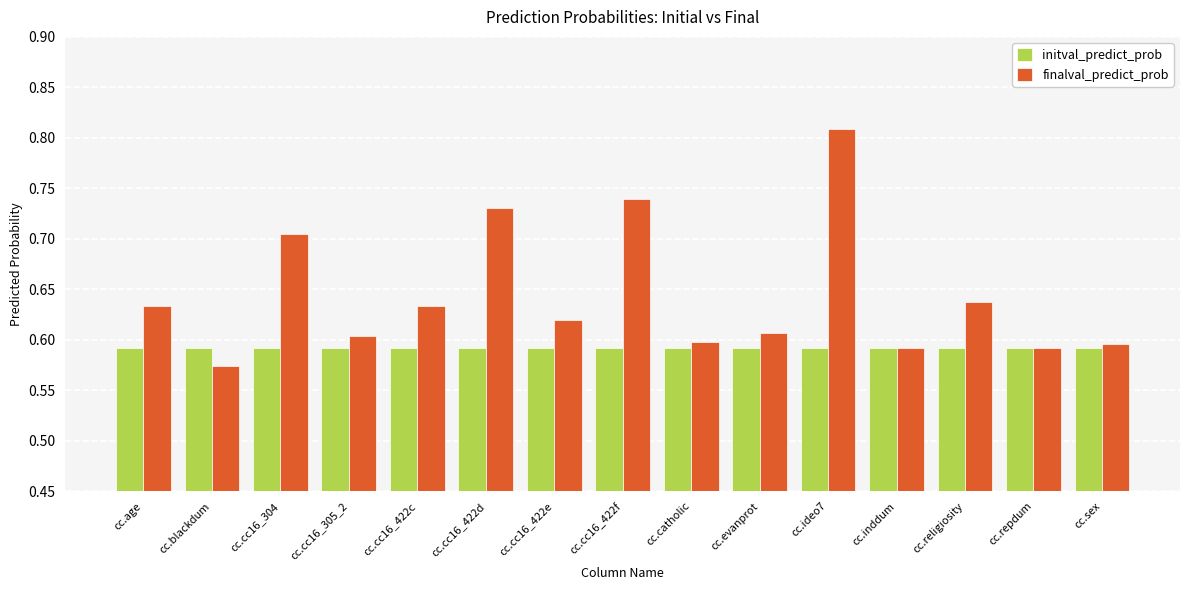

Between cc.age and cc.inddum, which series saw the biggest shift?

finalval_predict_prob